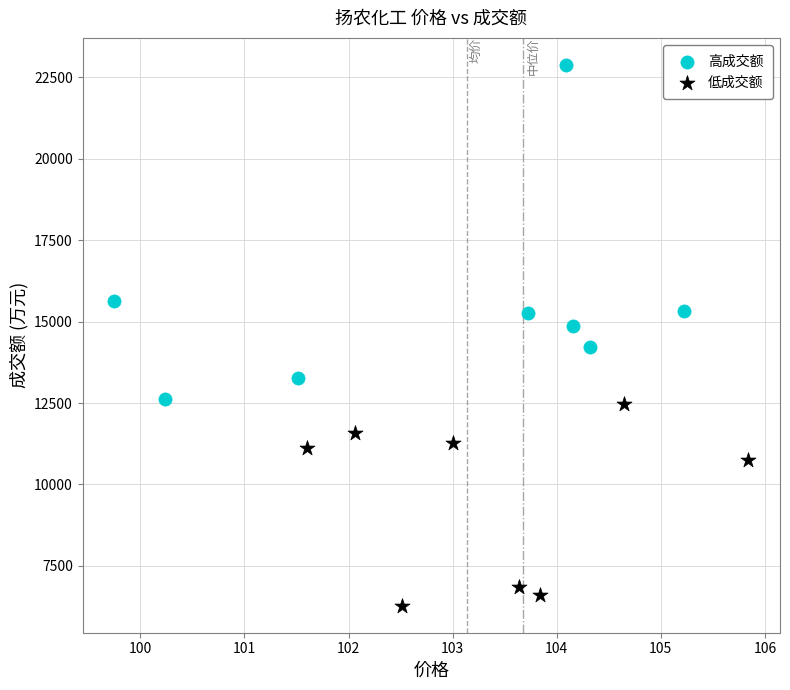

What are all the series names shown in the legend?

高成交额, 低成交额